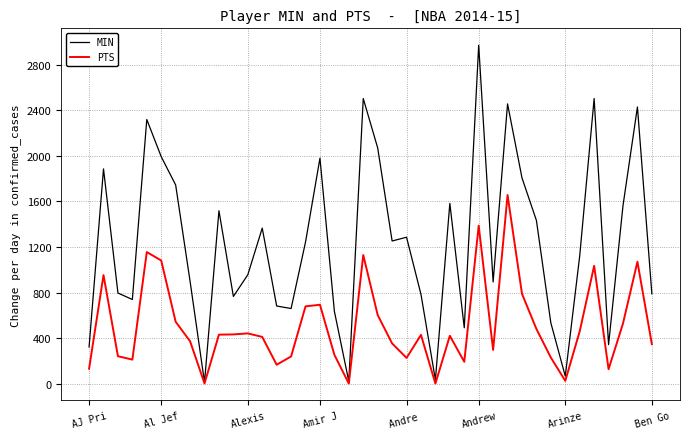

Rank the series by their average value, from lowest to highest.

PTS, MIN